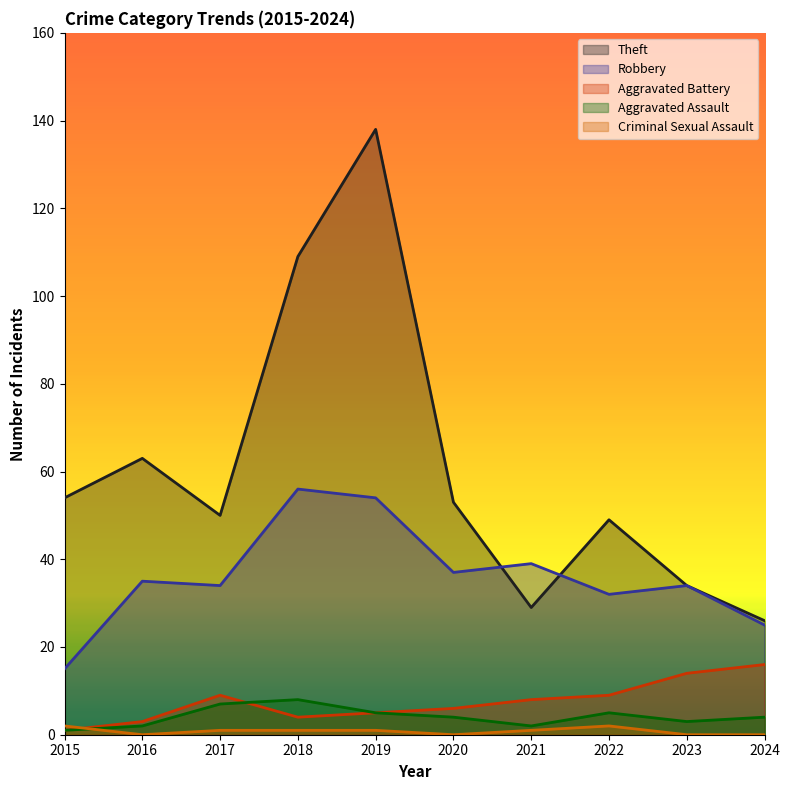

Is it true that Criminal Sexual Assault equals 1 at 2018?

True